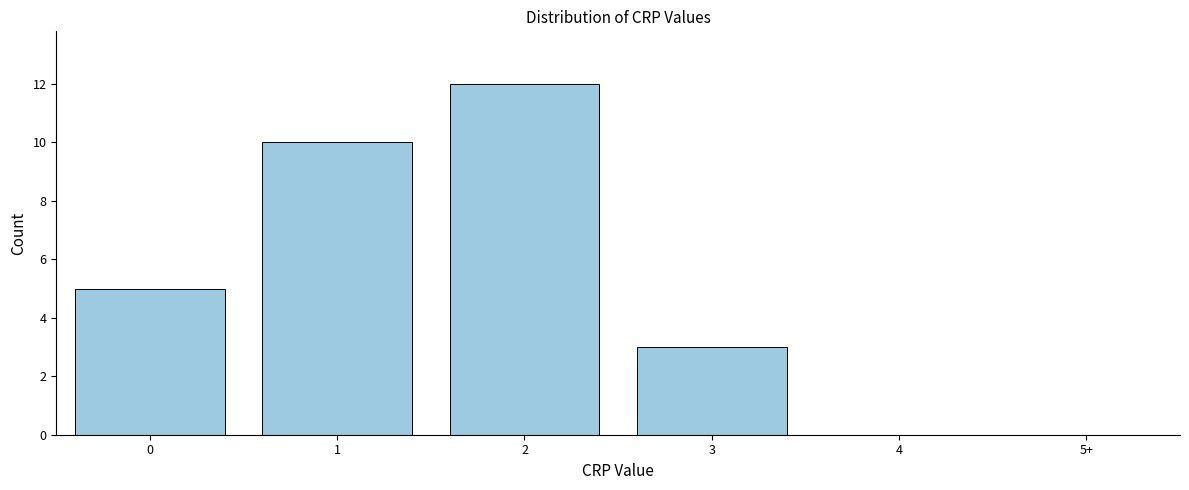

Reading left to right, extract all data points from this chart.

0=5	1=10	2=12	3=3	4=0	5+=0